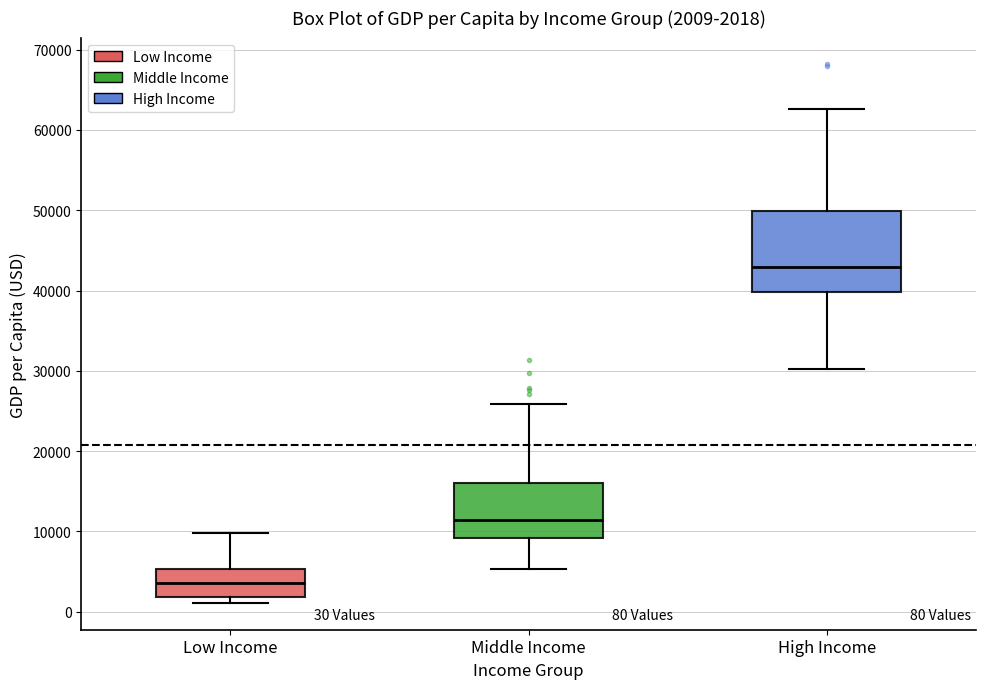

Which box has the lowest median line?

Low Income